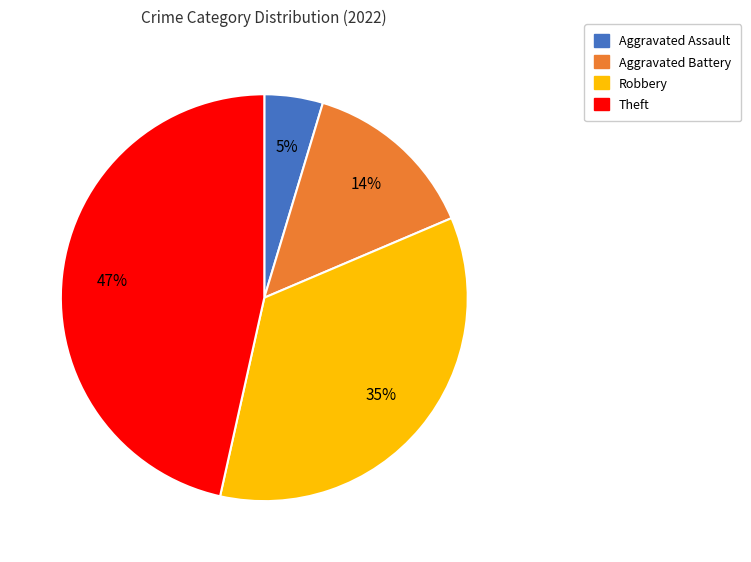

To the nearest percent, what is the difference between the largest and smallest slice percentages?

42%